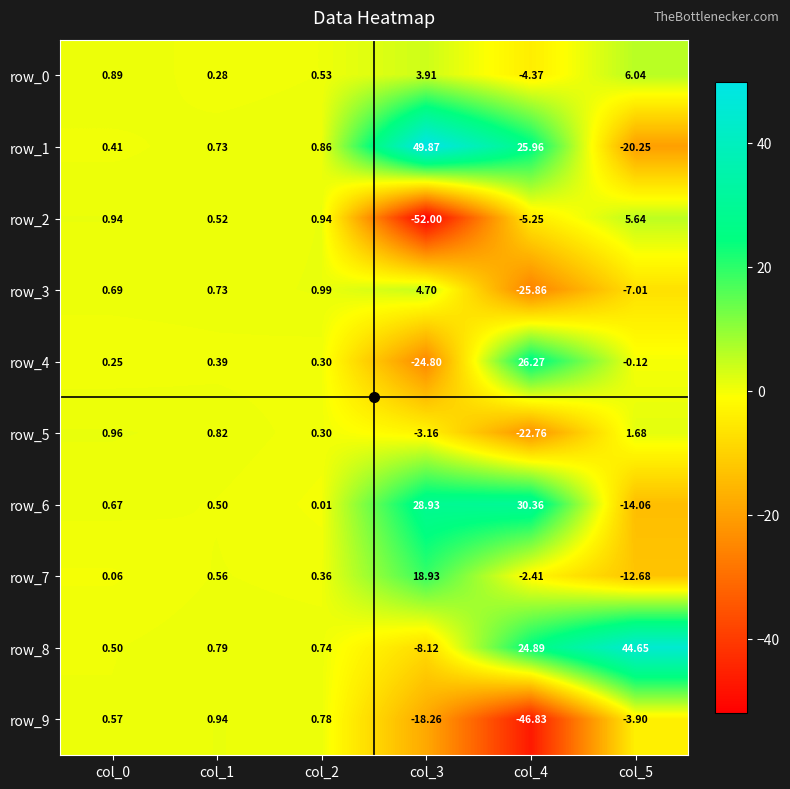

At which label is row_4 closest to 0?

col_5